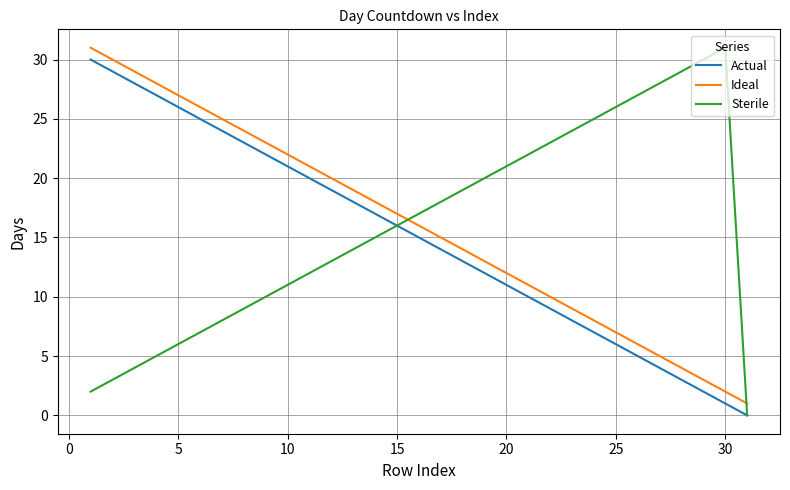

True or false: Ideal and Actual intersect in this chart.

False